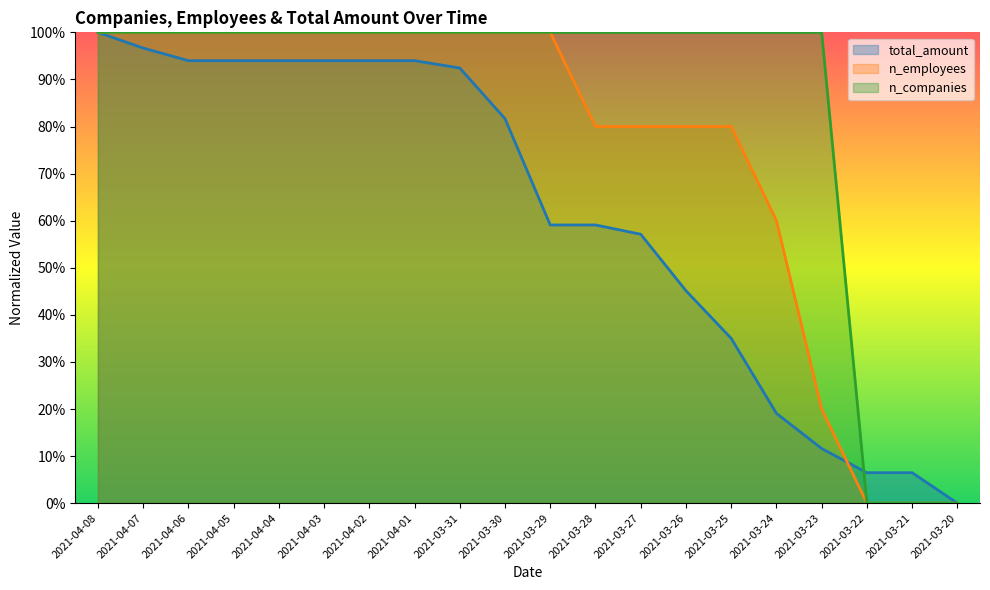

Where is n_employees nearest to the value 50?

2021-03-24